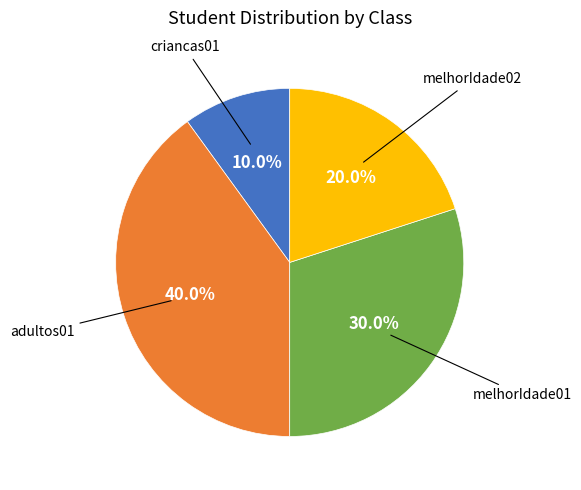

To the nearest percent, what is the difference between the melhorIdade01 and melhorIdade02 slice percentages?

10%